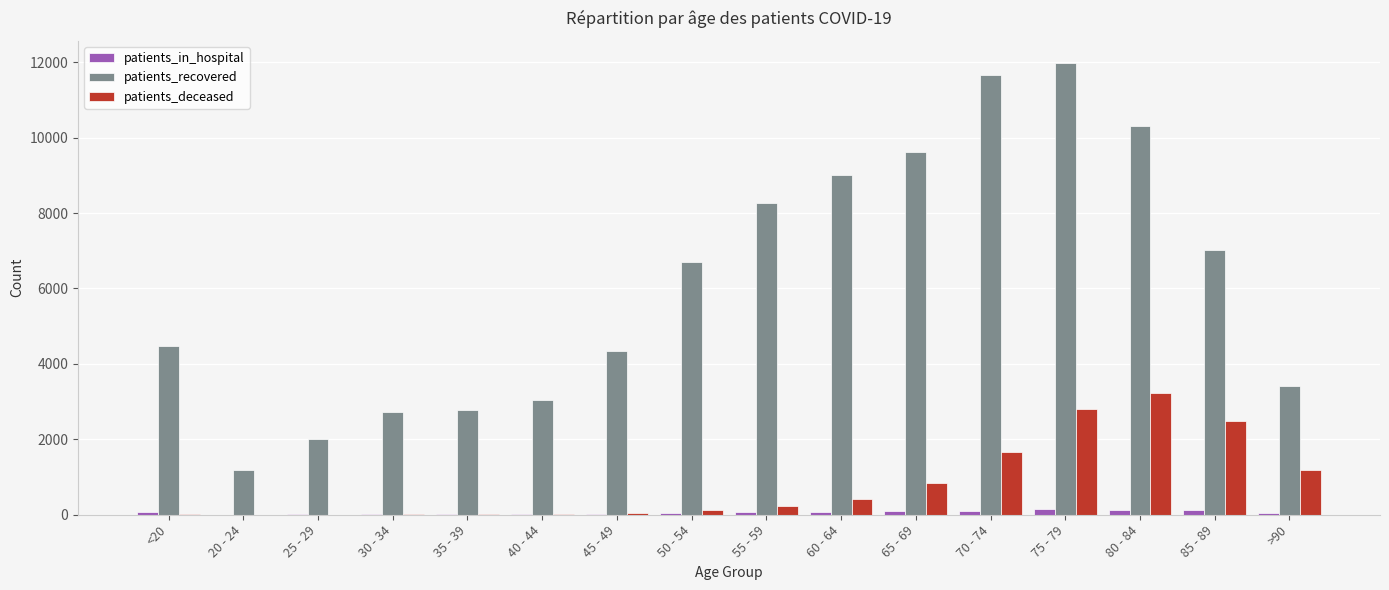

Which series changed the most between 20 - 24 and 65 - 69?

patients_recovered